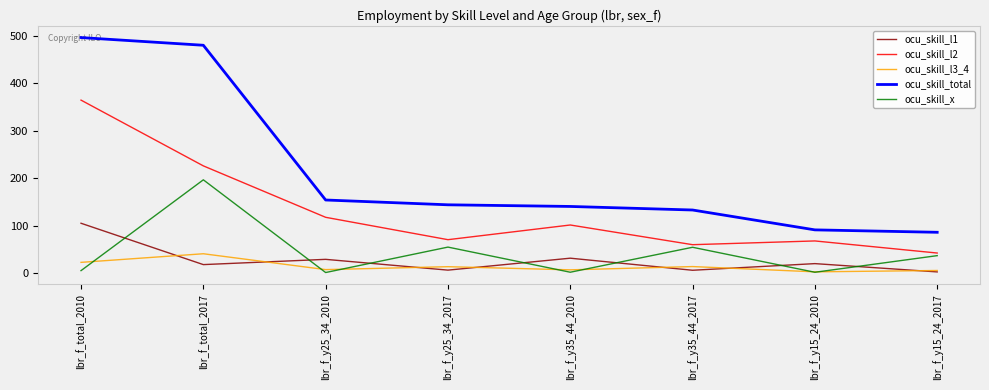

True or false: ocu_skill_l3_4 and ocu_skill_total cross at least once.

False